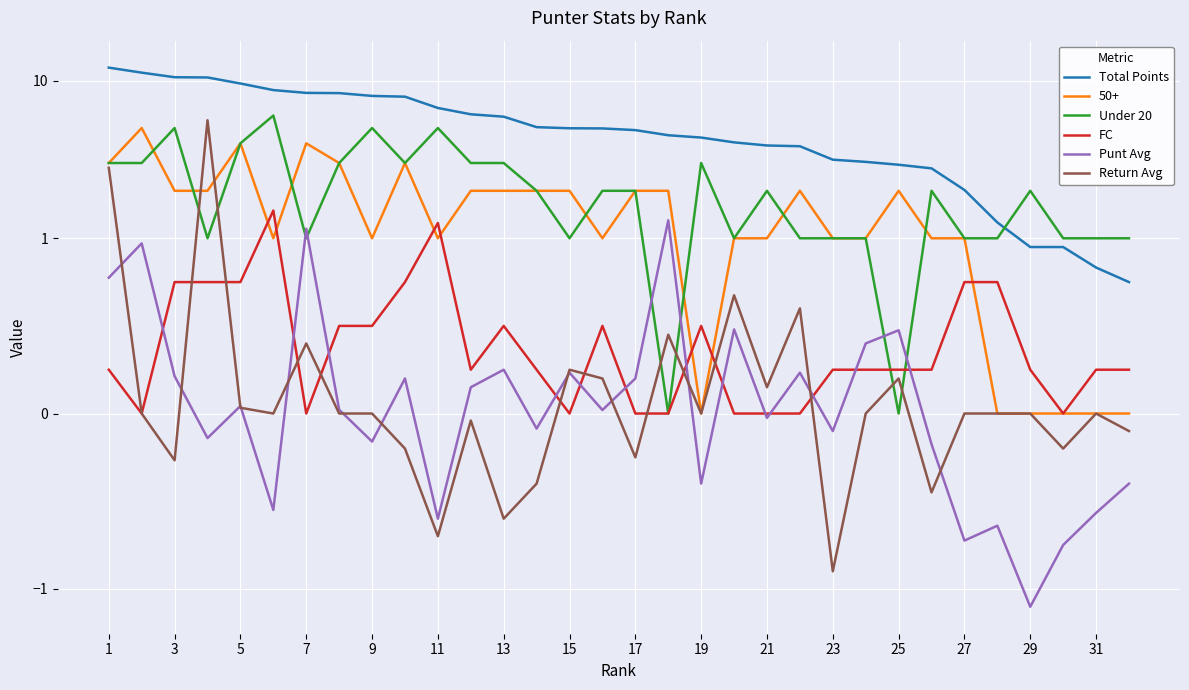

The value of Under 20 at 23 is 1.0. True or false?

True